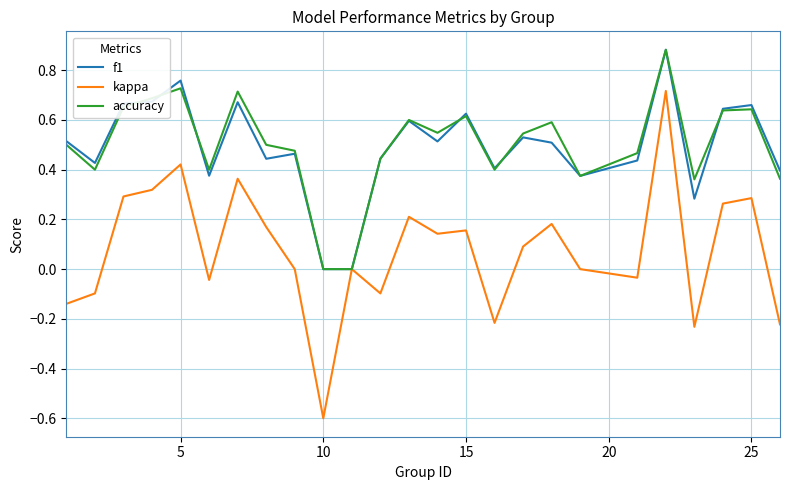

What is the smallest value displayed?

-0.6